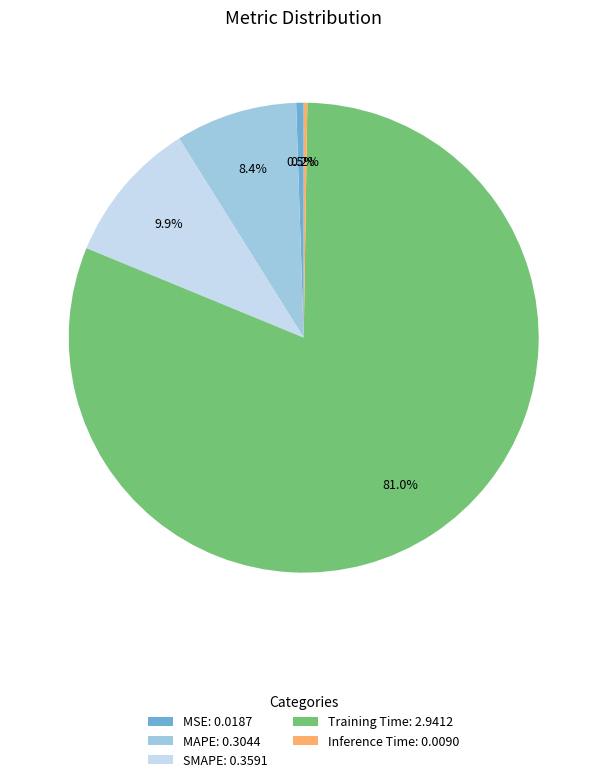

Which has a higher value, SMAPE: 0.3591 or Training Time: 2.9412?

Training Time: 2.9412